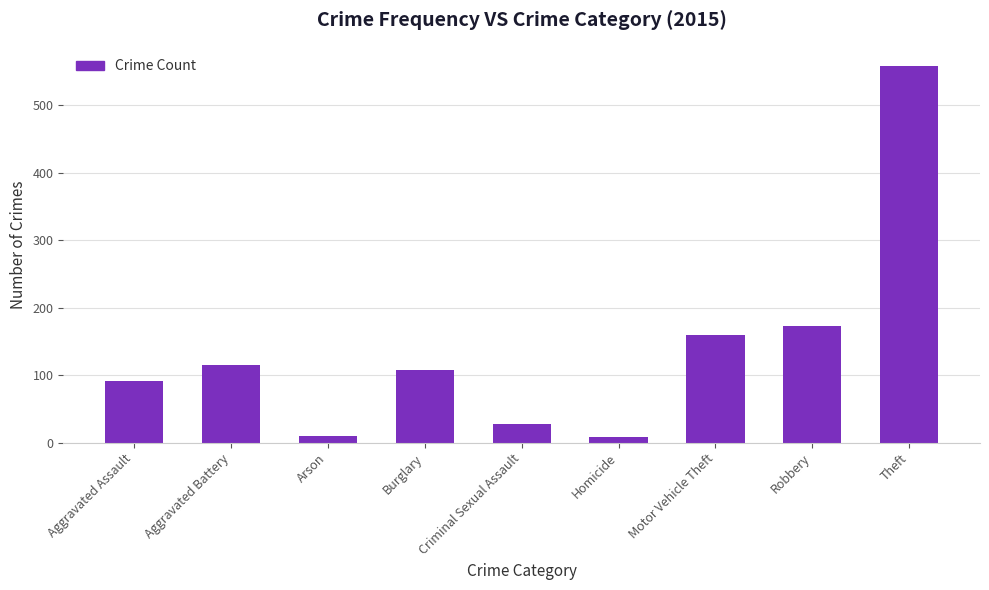

Is it true that the value at Burglary is 154?

False